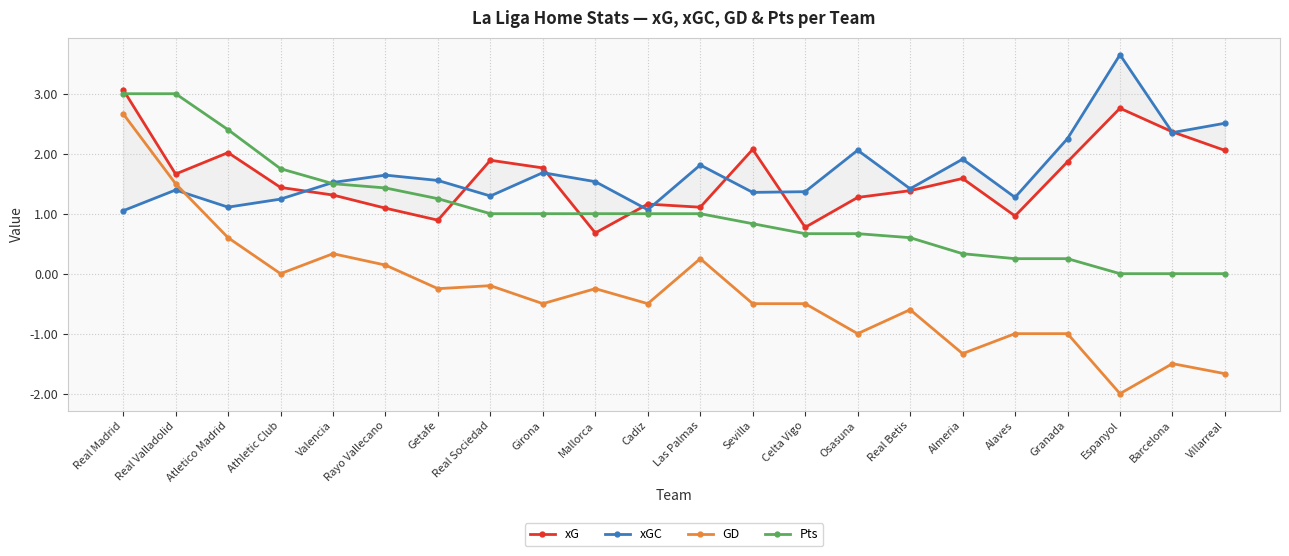

Is it true that Pts equals 0.4 at Granada?

False